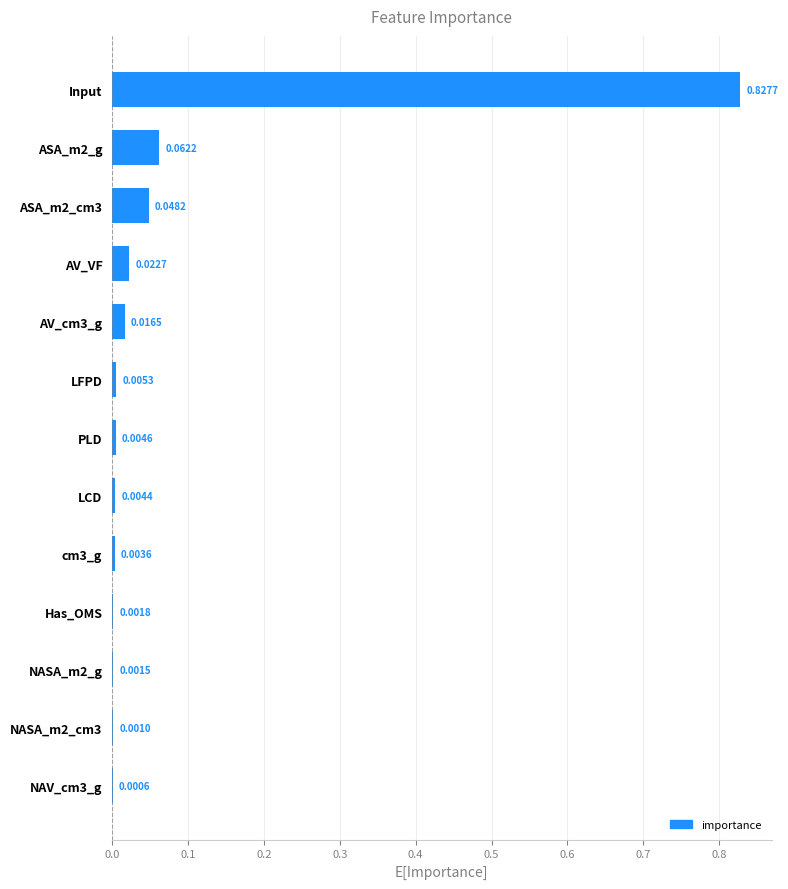

What is the sum of all values?

1.0